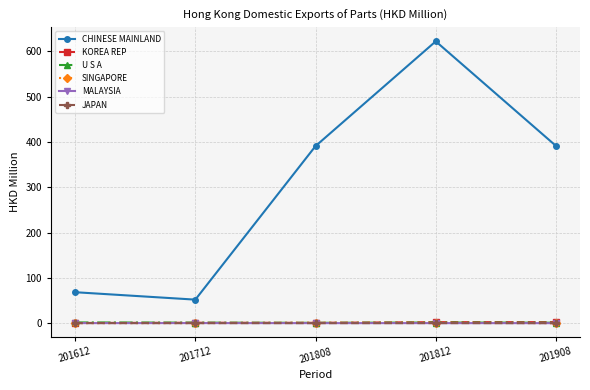

The CHINESE MAINLAND series shows 18.1 at 201712. True or false?

False